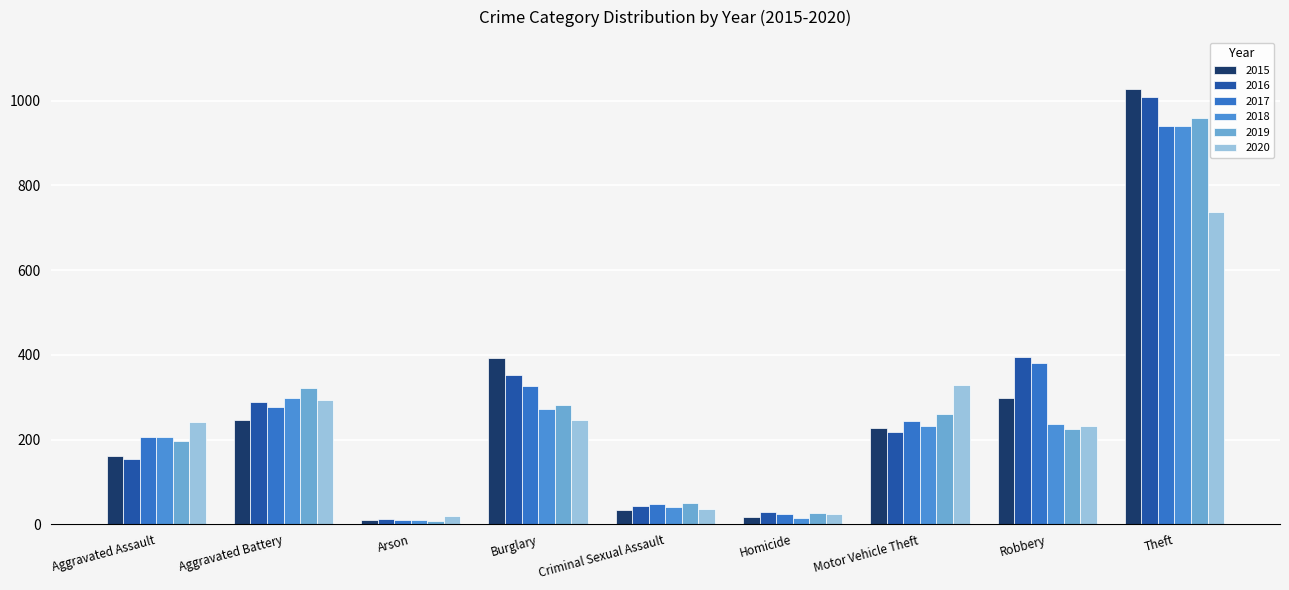

What is the label of the 2nd bar from the right?

Robbery